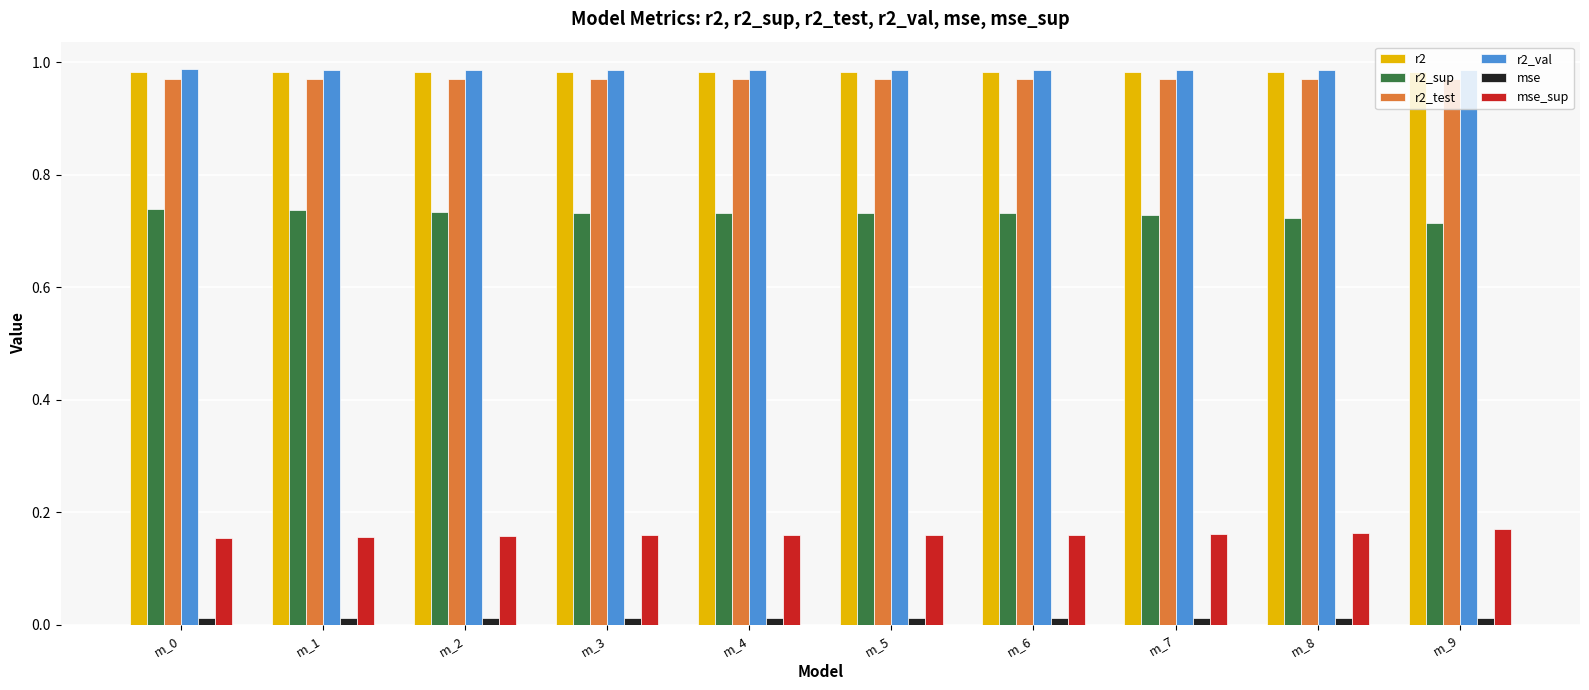

The value of r2_sup at m_2 is 0.3. True or false?

False